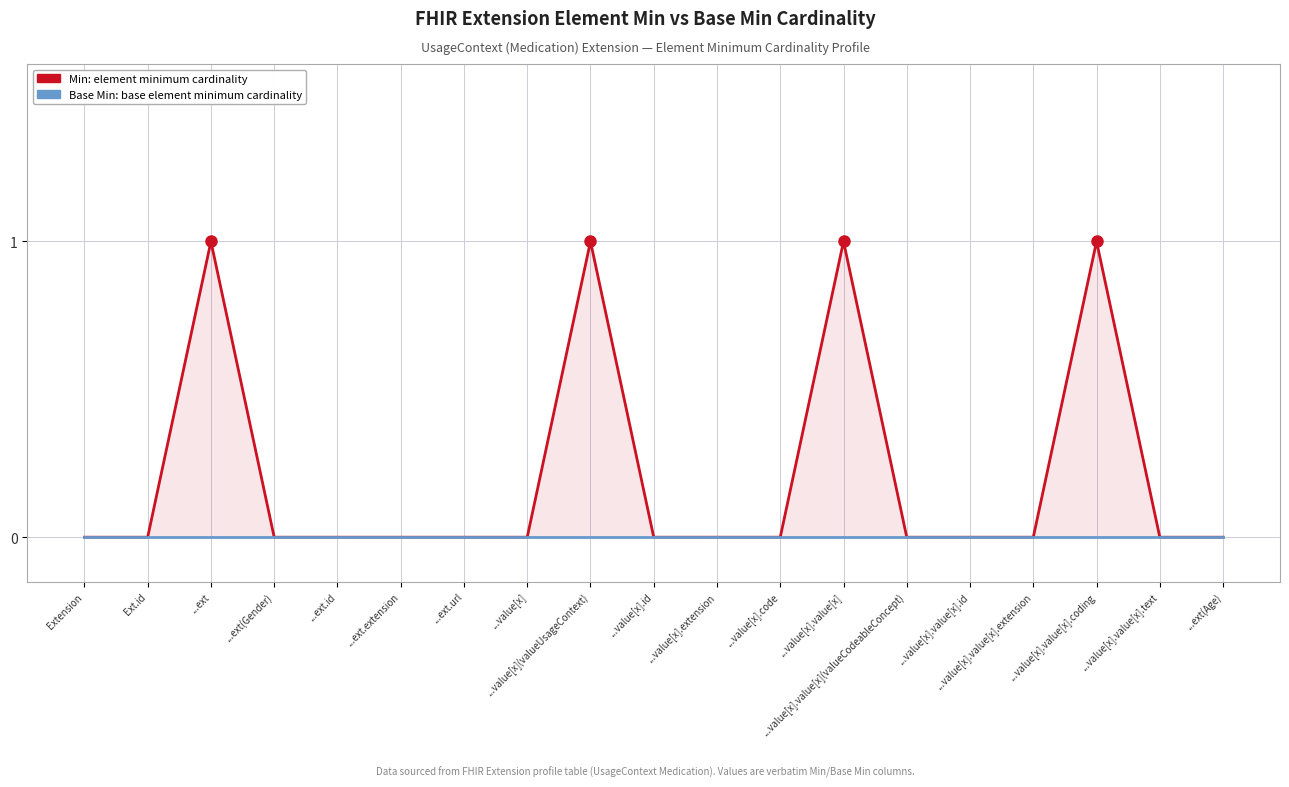

Rank the series by their average value, from lowest to highest.

Base Min cardinality, Min cardinality